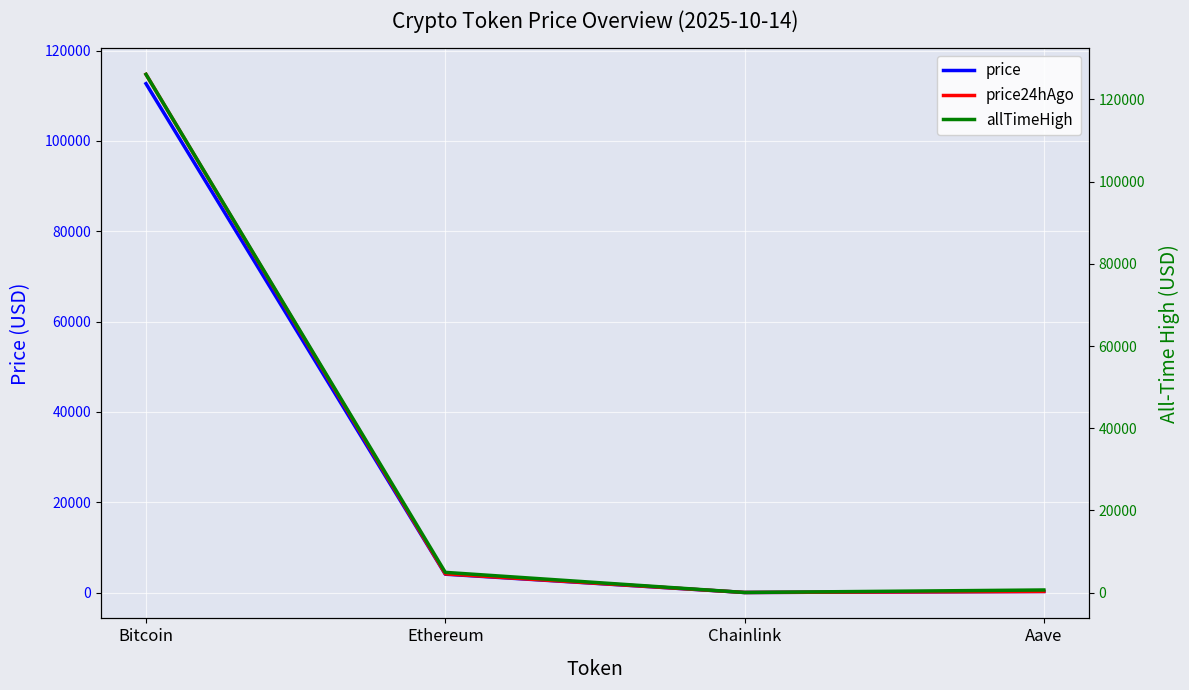

Which series changed the most between Chainlink and Aave?

allTimeHigh